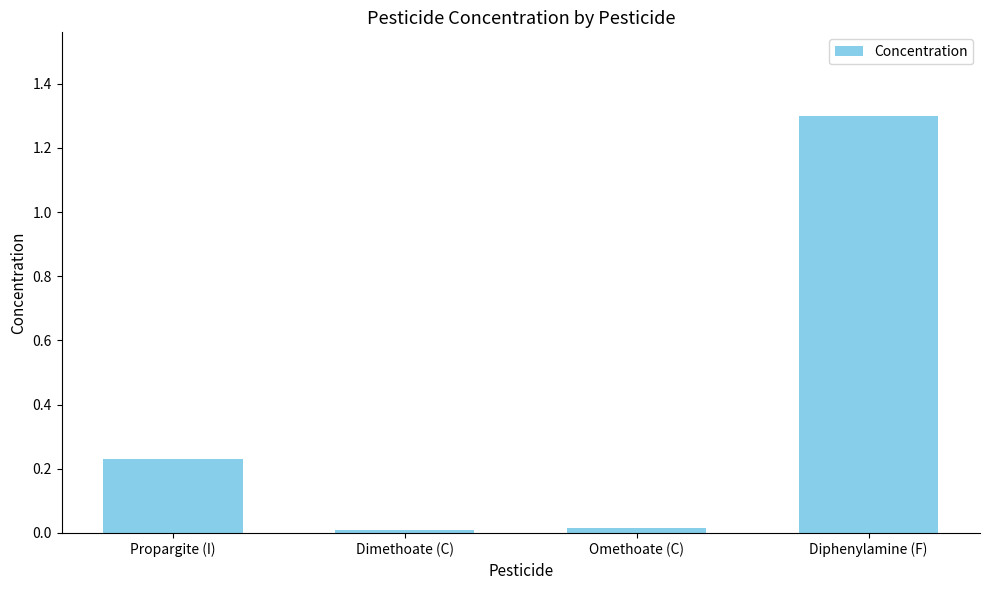

What is the label of the 3rd bar from the left?

Omethoate (C)